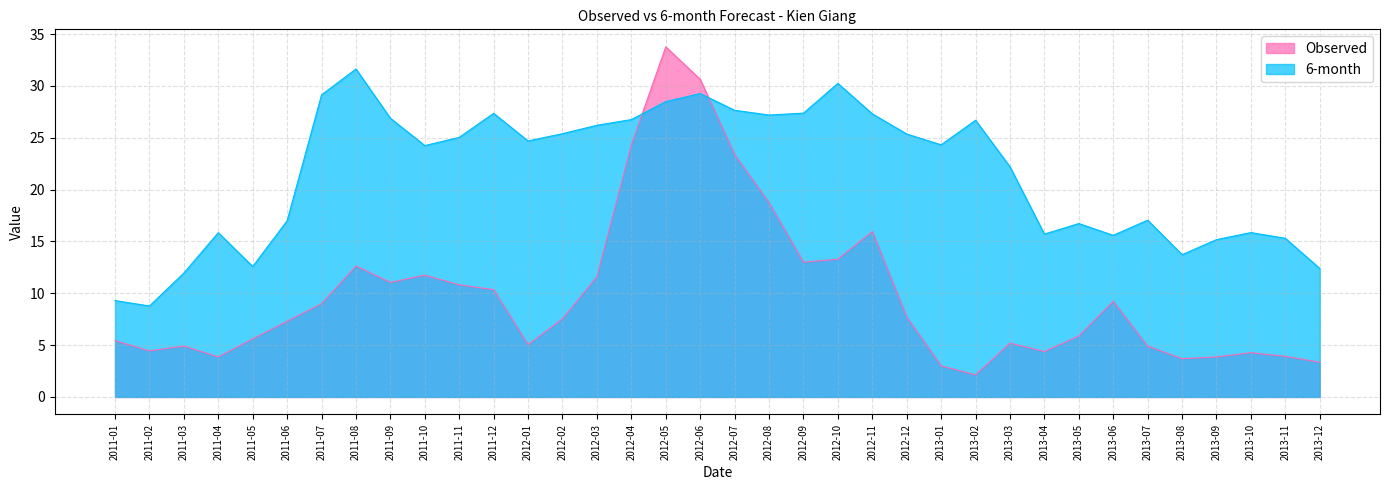

Rank the series at 2013-07 from lowest to highest value.

Observed, 6-month